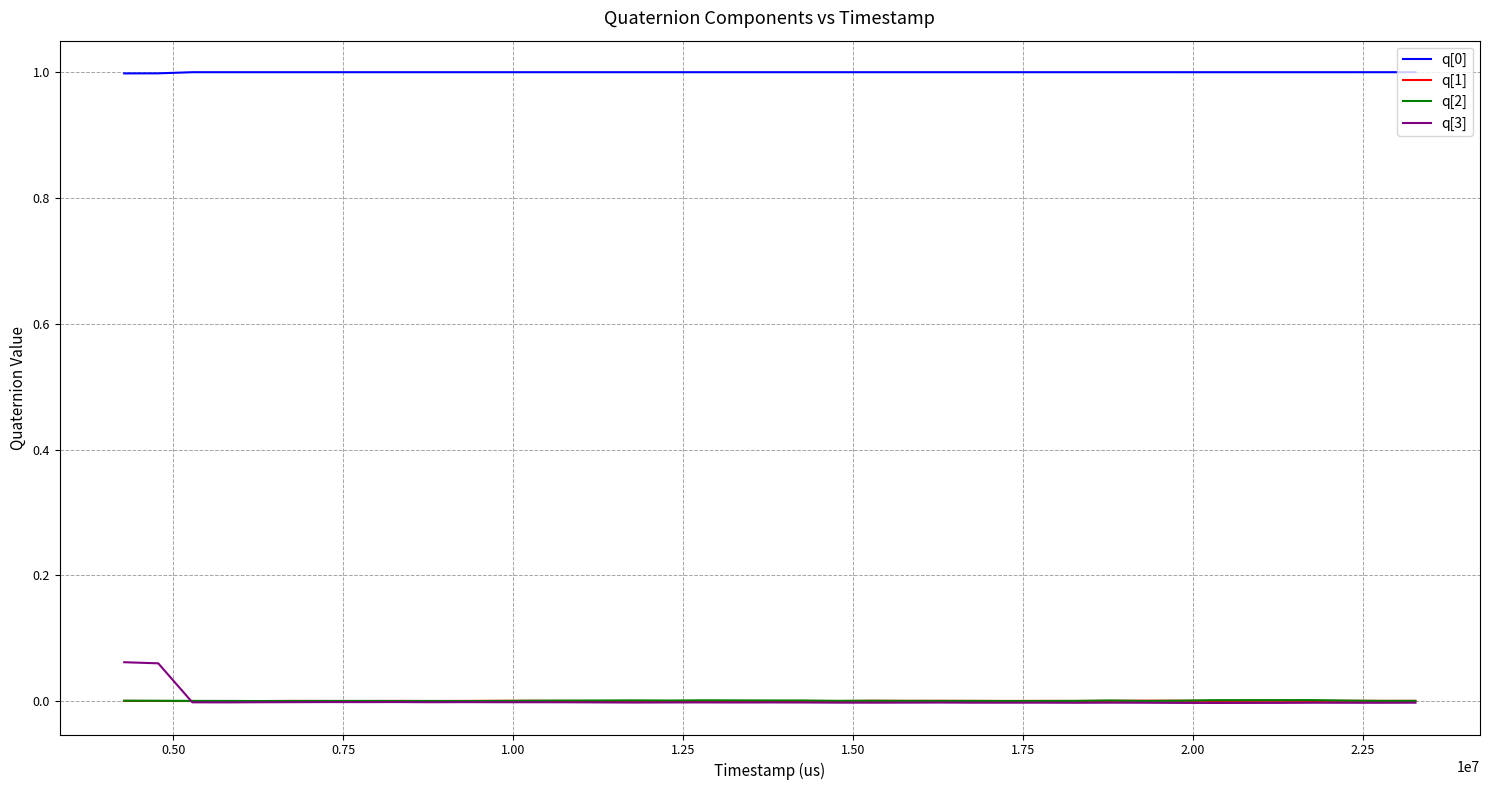

How many series are shown in this chart?

4